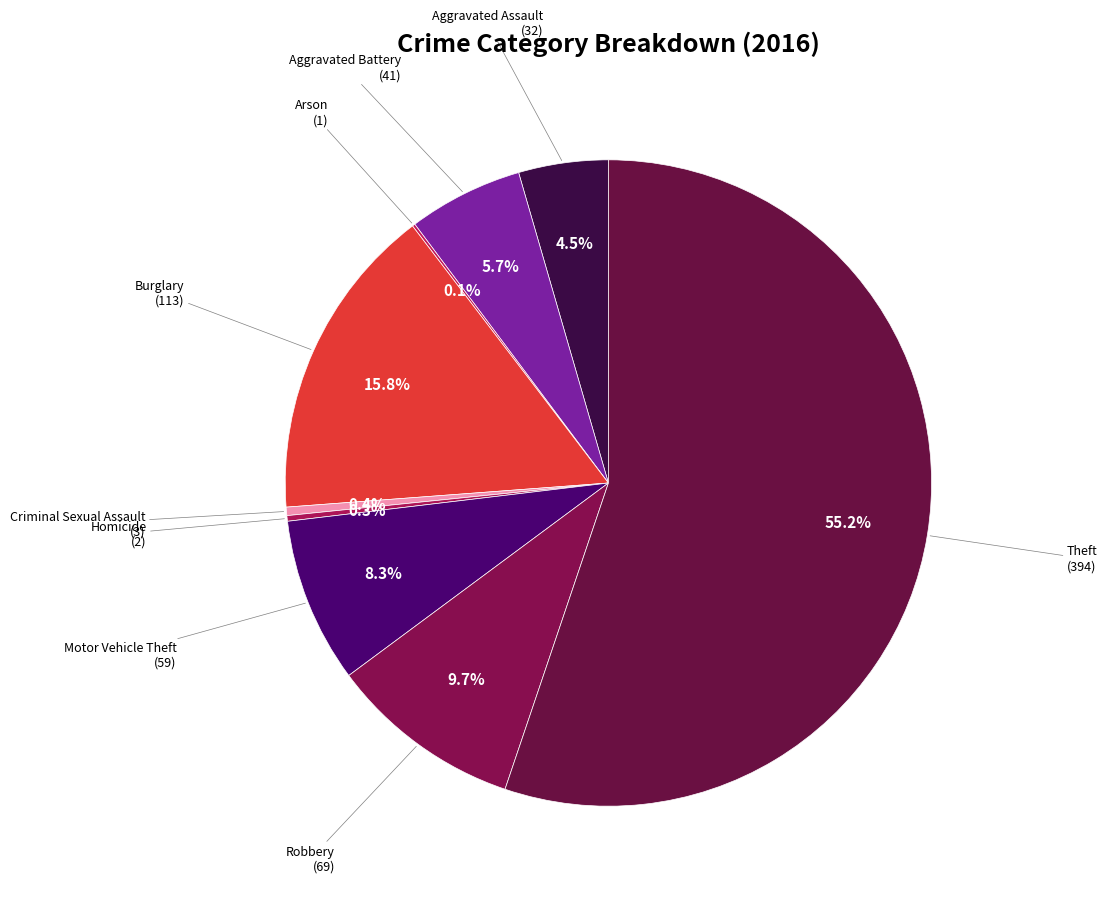

How many segments does this pie chart have?

9